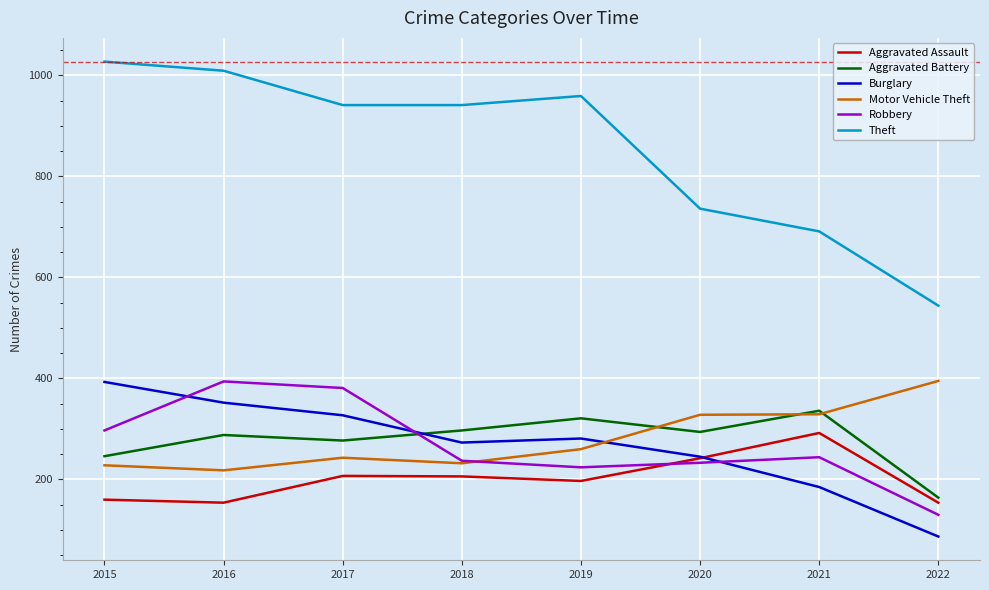

What is the smallest value displayed?

87